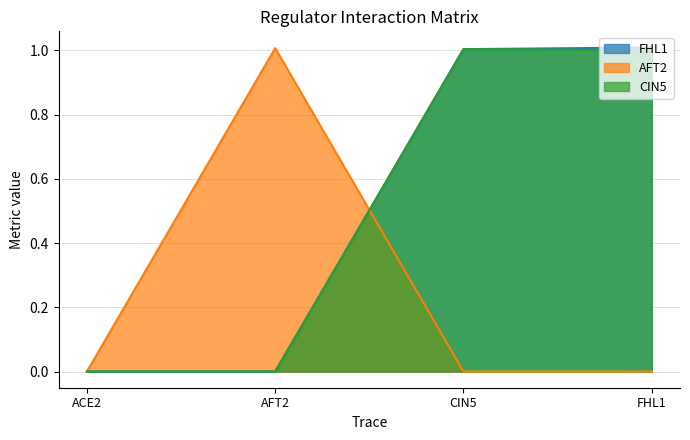

Which series has the widest spread of values?

FHL1